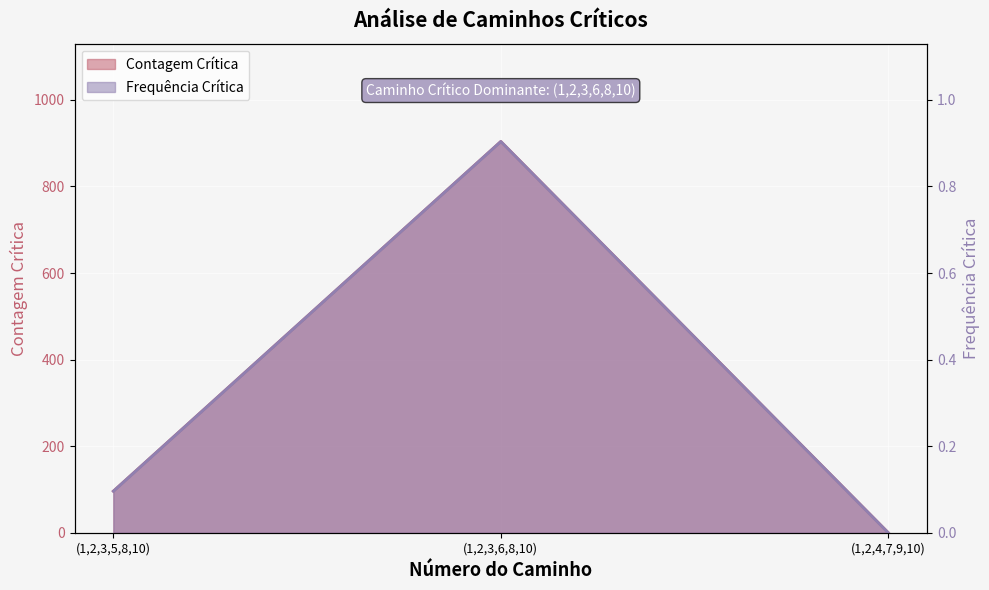

List the series in order of their peak value, highest first.

Contagem Crítica, Frequência Crítica